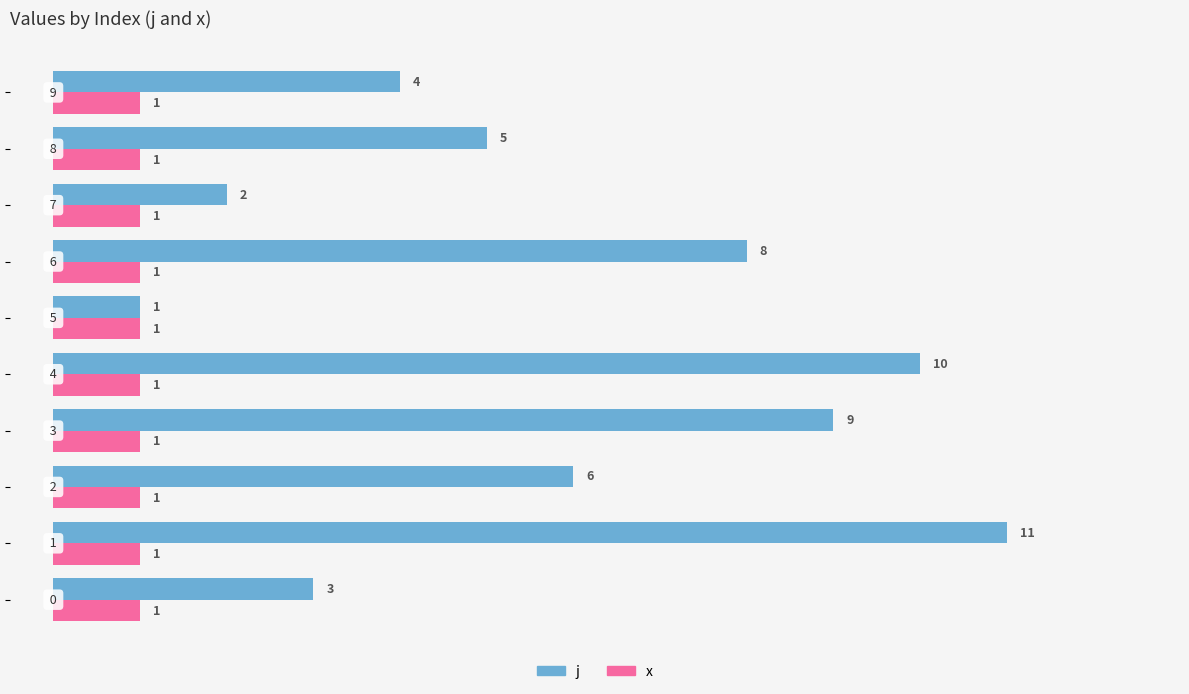

Count the number of data series in this chart.

2